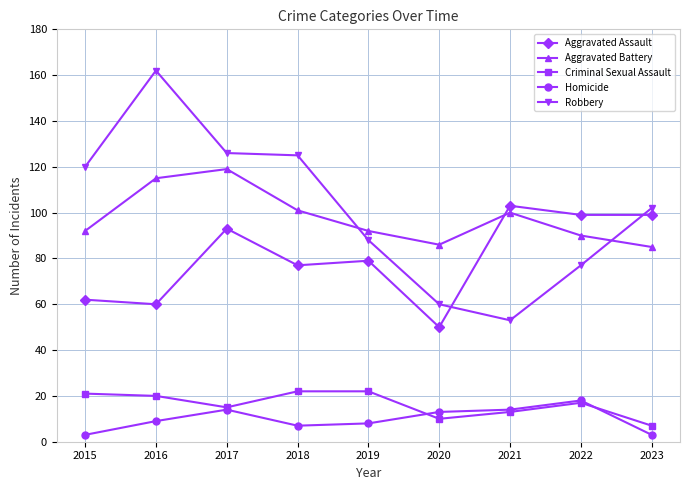

What is the value of the Aggravated Battery point at the 3rd from the left?

119